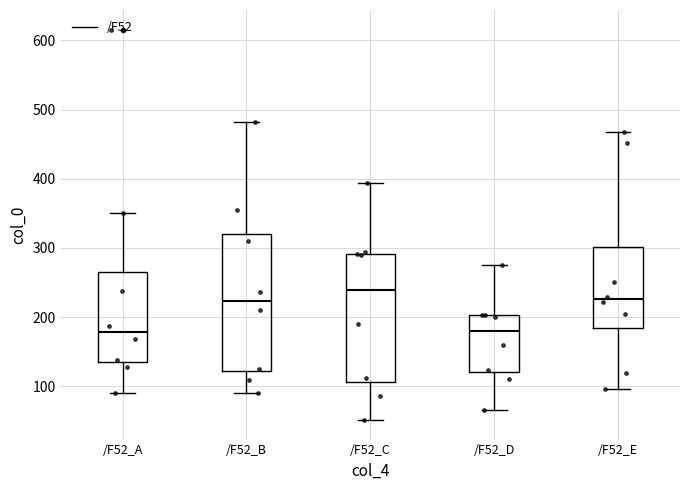

Reading left to right, transcribe this box plot: for each box, give where its median line is, the range the box spans, and where its two whiskers end, as read against the y-axis. The values are not printed on the chart, so give them approximately, as read against the axis.

/F52_A: median 180, box 140 to 270, whiskers 90 to 350
/F52_B: median 220, box 120 to 320, whiskers 90 to 480
/F52_C: median 240, box 110 to 290, whiskers 50 to 390
/F52_D: median 180, box 120 to 200, whiskers 60 to 280
/F52_E: median 230, box 180 to 300, whiskers 100 to 470